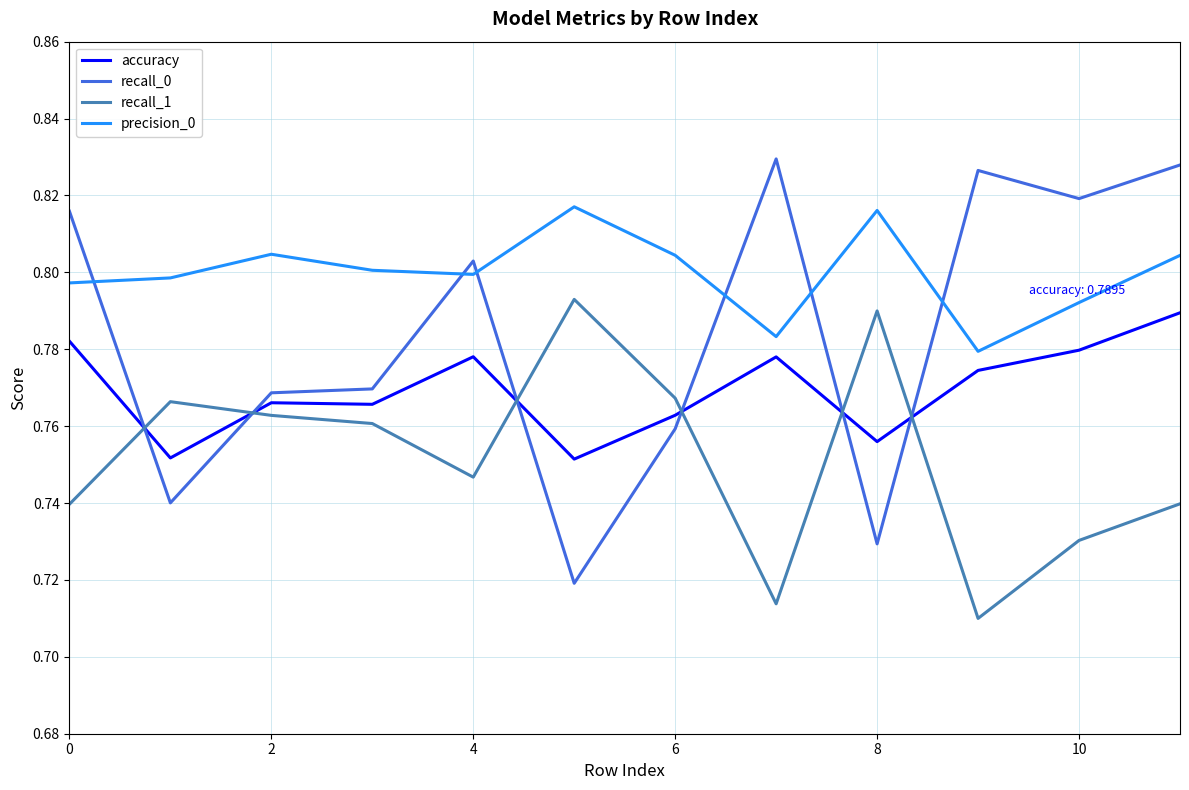

Which series has the largest range (max minus min)?

recall_0